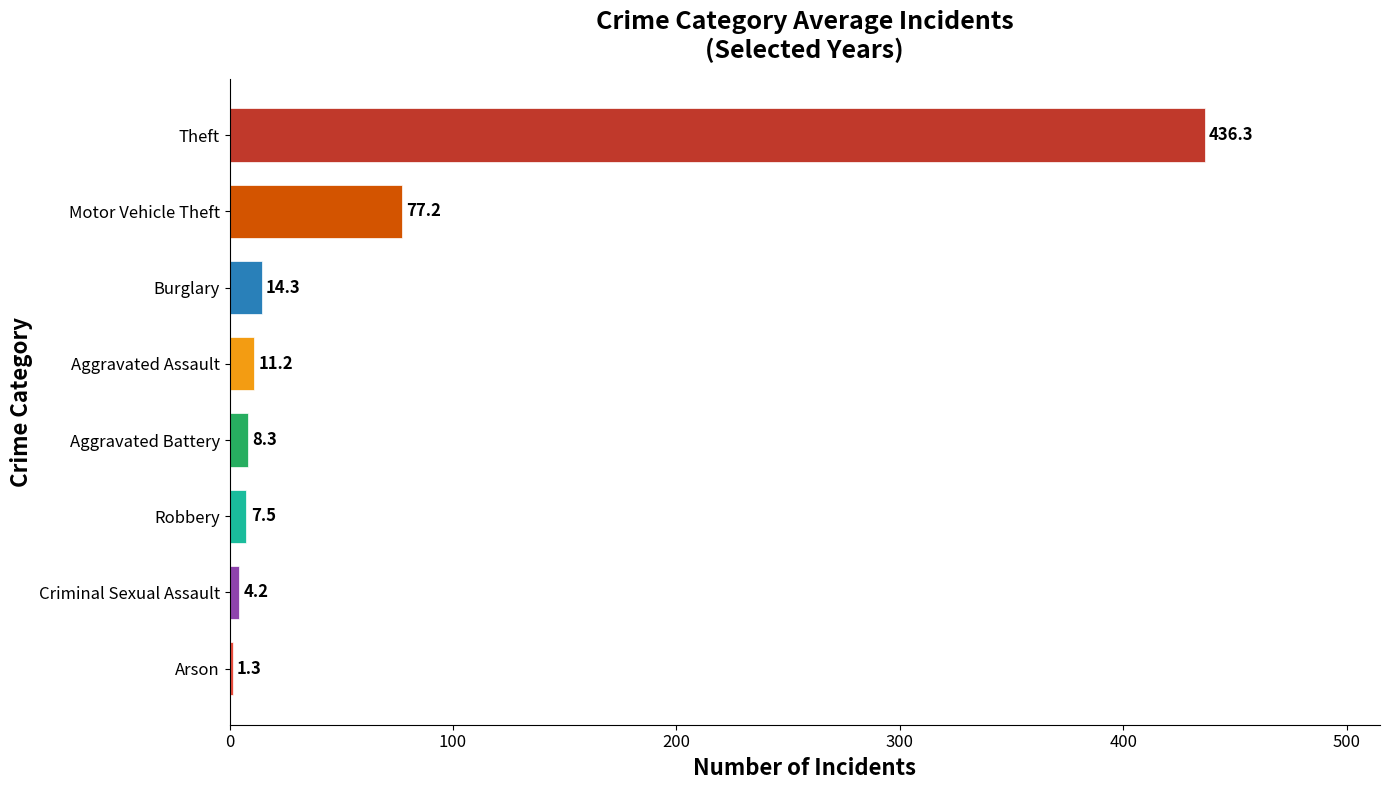

What is the maximum value shown in the chart?

436.3